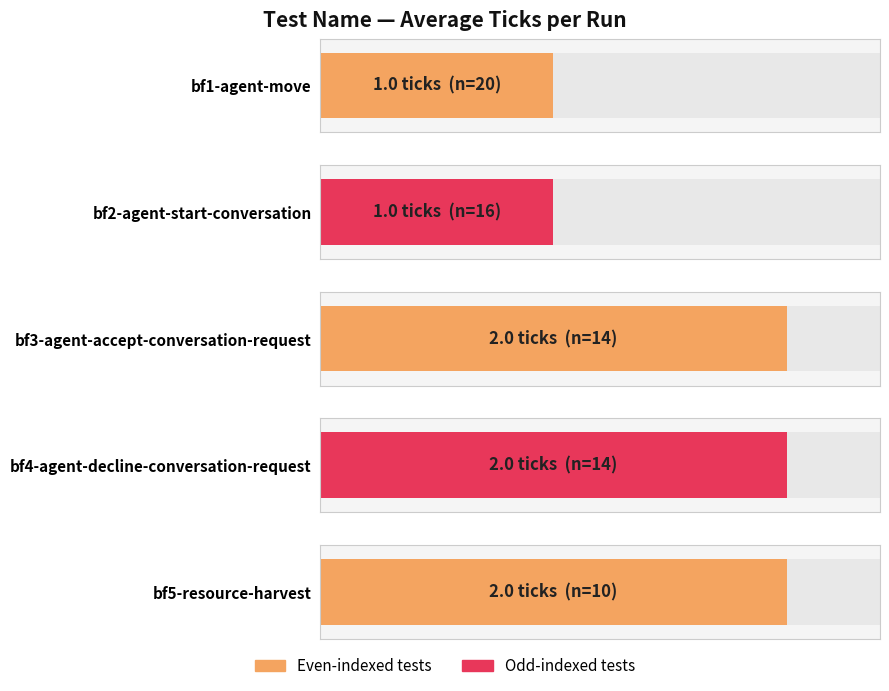

How many categories are shown in the chart?

5